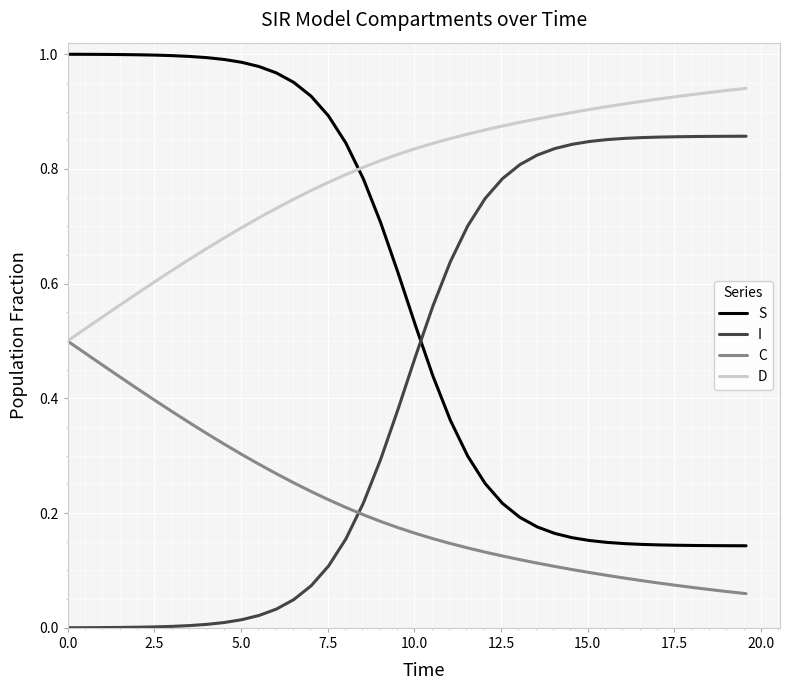

Which series ends up on top after the final intersection of C and I?

I